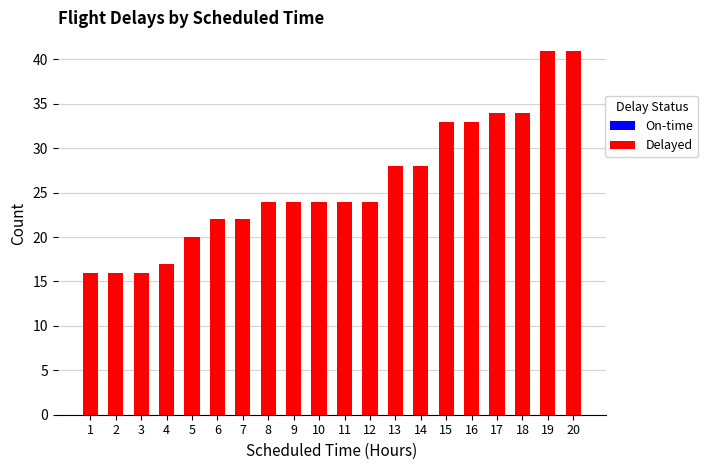

The value of On-time at 16 is 12. True or false?

False